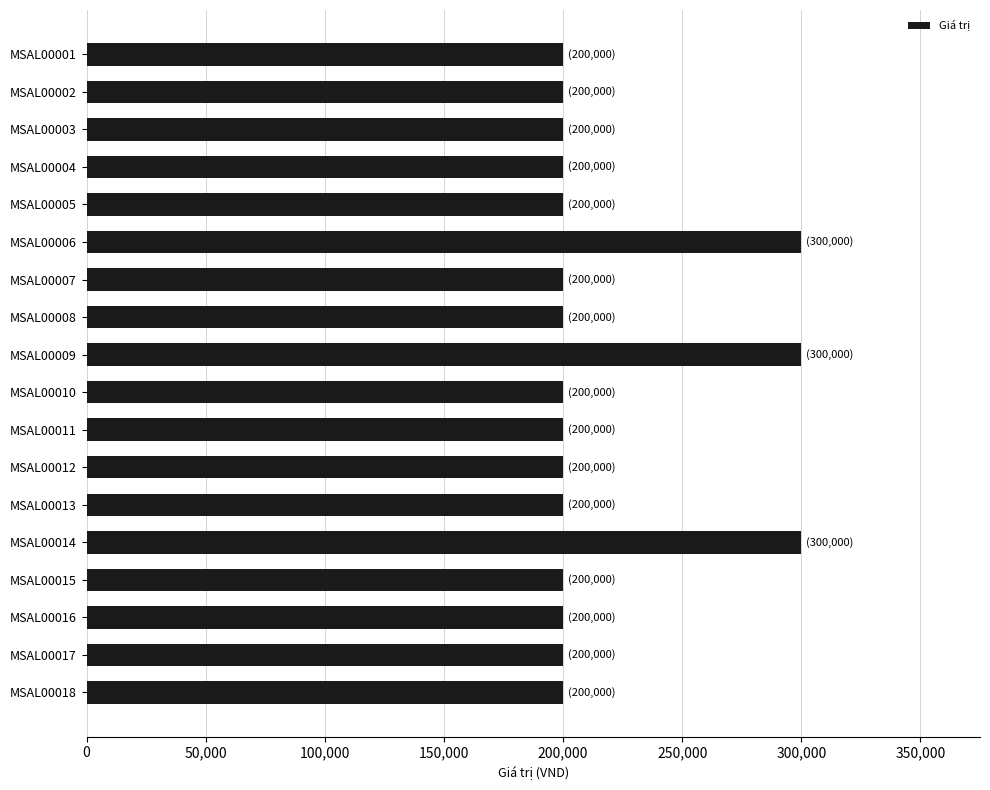

The value at MSAL00006 is 300000. True or false?

True